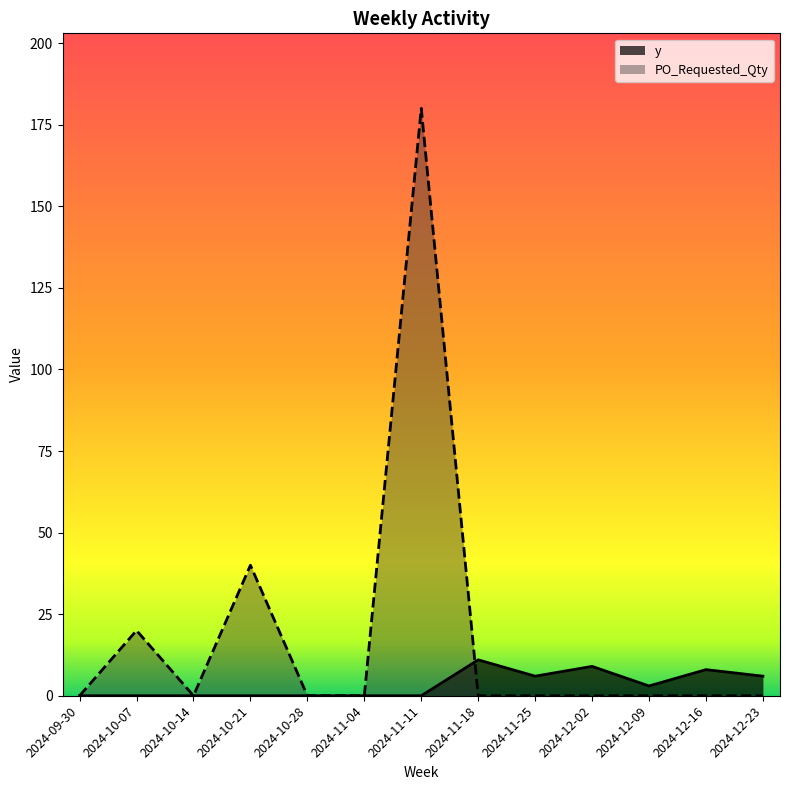

Which category has the highest value in the PO_Requested_Qty series?

2024-11-11